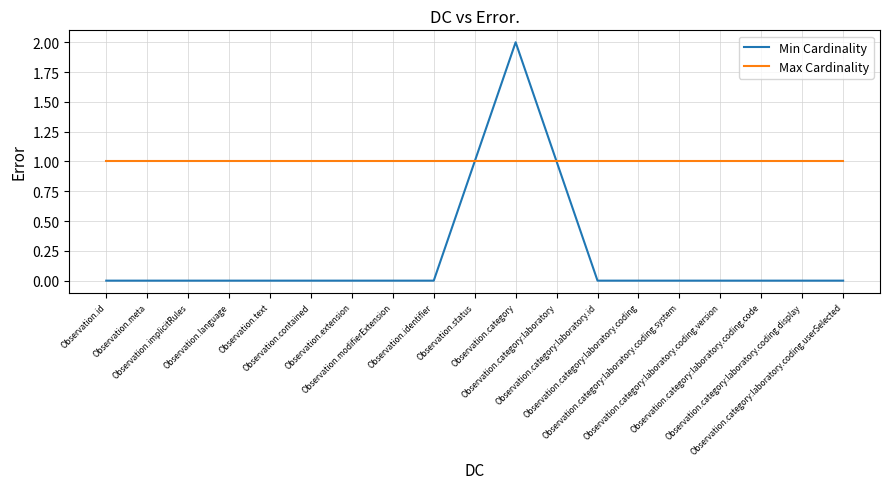

What is the difference between the maximum and minimum values in the Min Cardinality series?

2